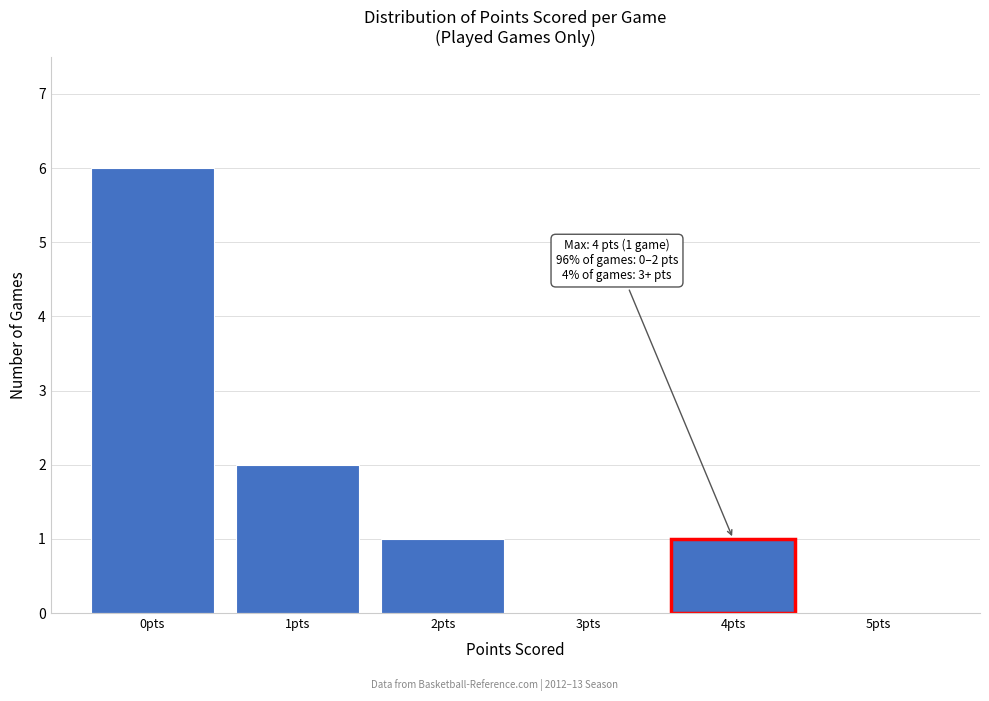

Reading left to right, transcribe all the data shown in this chart.

0pts=6	1pts=2	2pts=1	3pts=0	4pts=1	5pts=0